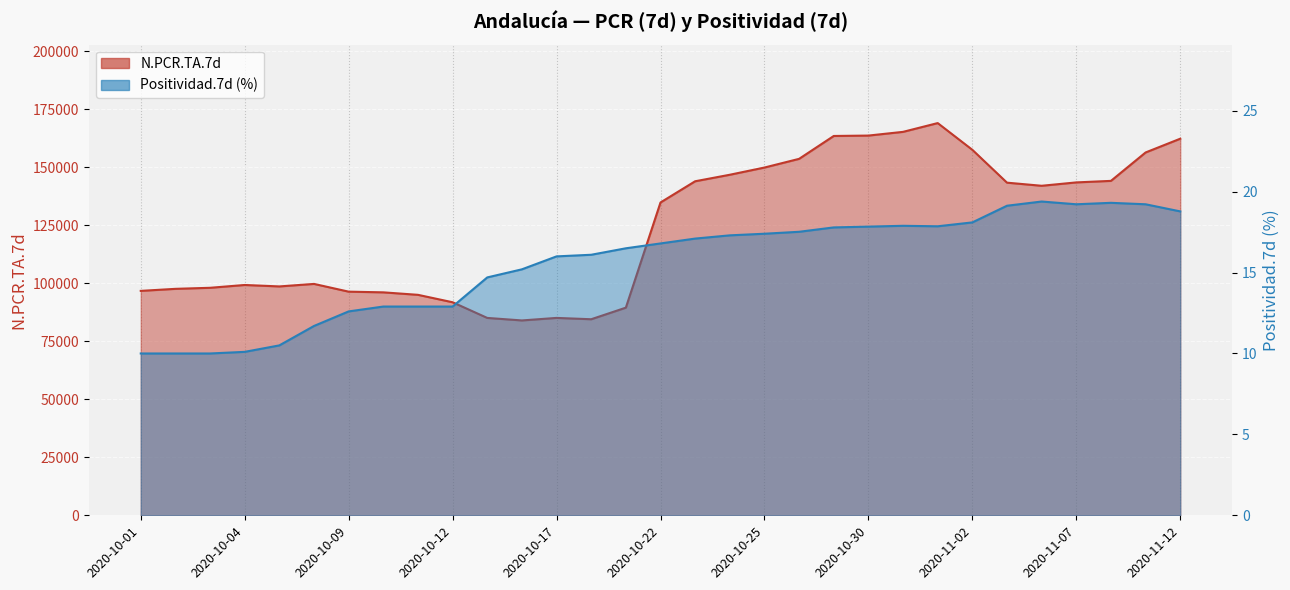

At how many categories does at least one series exceed 20584?

31